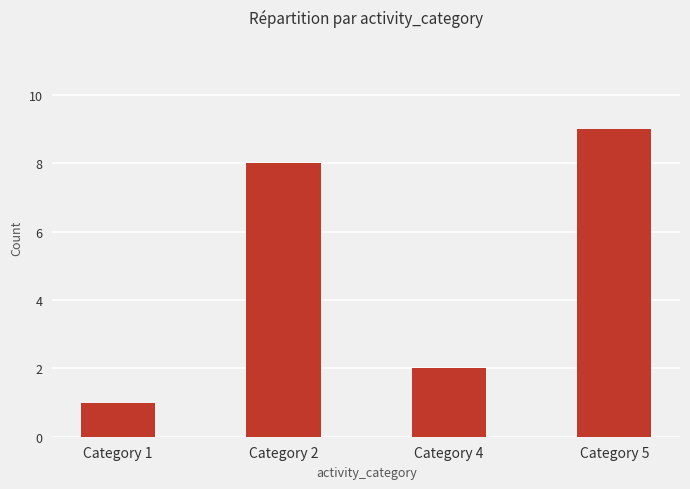

Between Category 4 and Category 2, which is larger?

Category 2